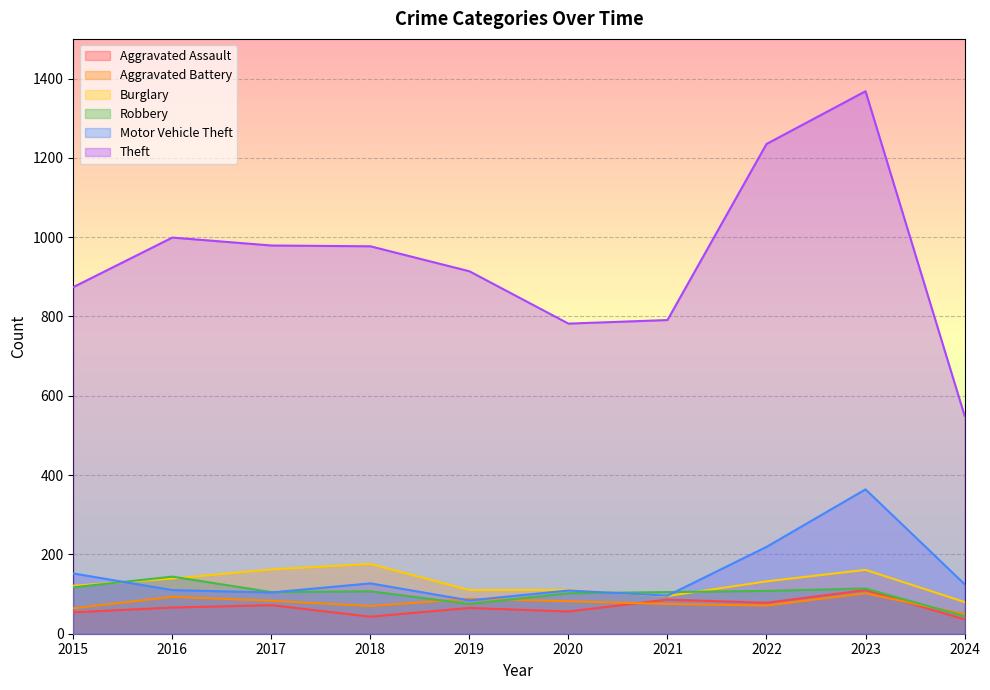

What are all the series names shown in the legend?

Aggravated Assault, Aggravated Battery, Burglary, Robbery, Motor Vehicle Theft, Theft